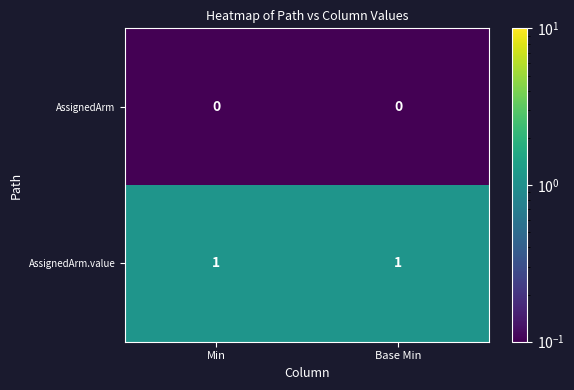

Reading right to left, what are all the values shown in this chart?

AssignedArm: Base Min=0	Min=0
AssignedArm.value: Base Min=1	Min=1